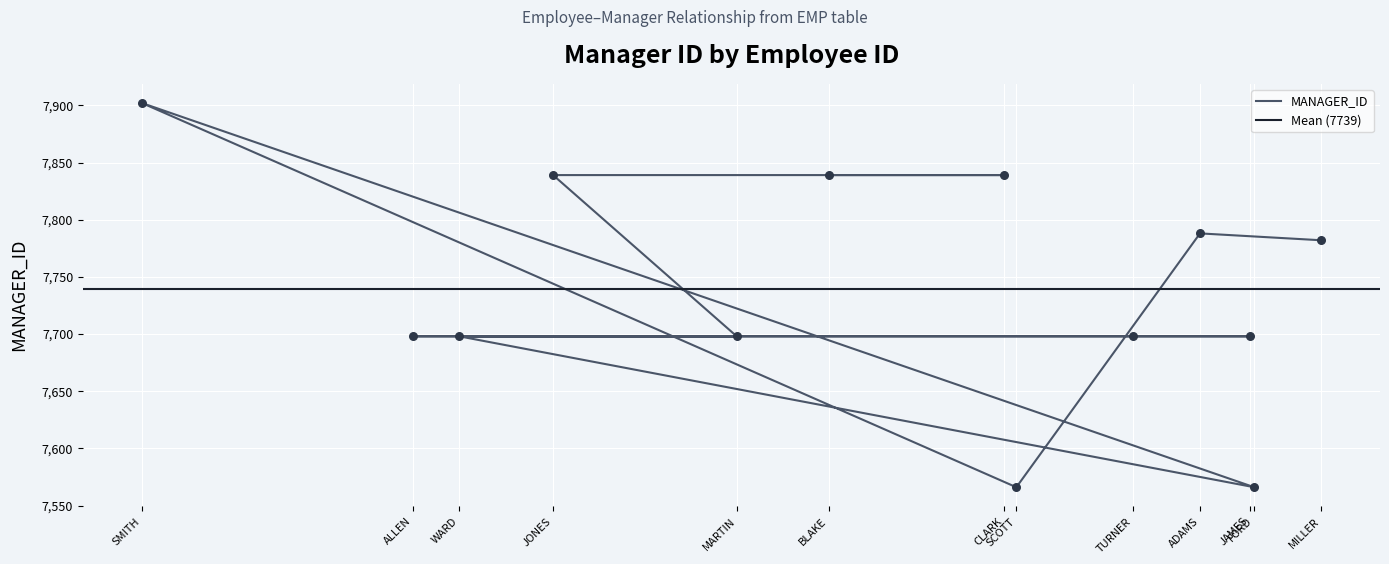

Between WARD and BLAKE, which is larger?

BLAKE